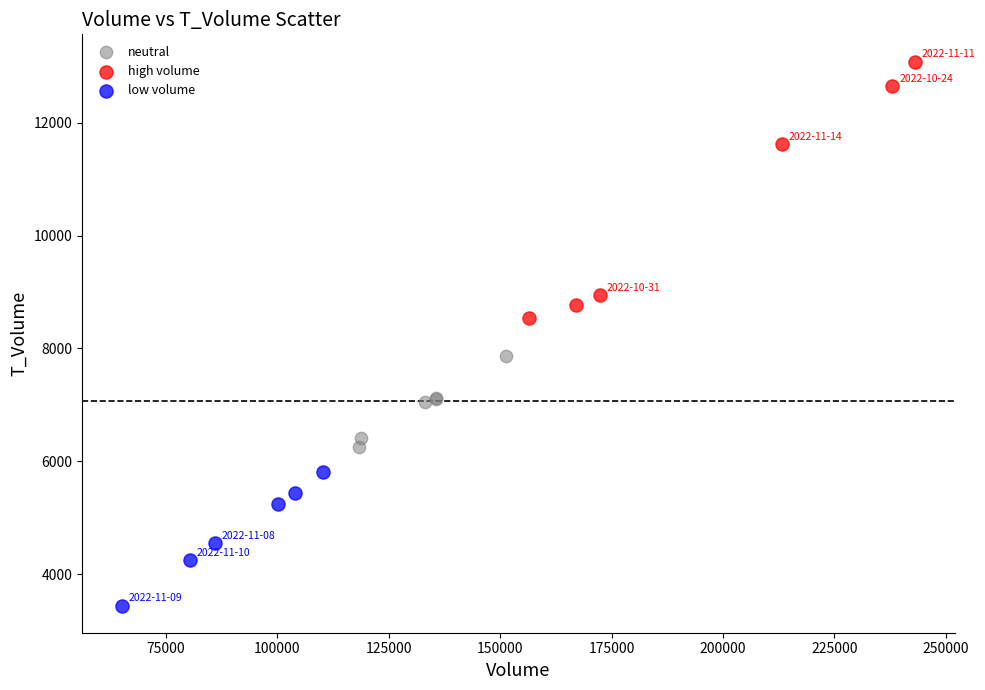

Which series contains the highest Y value?

high volume